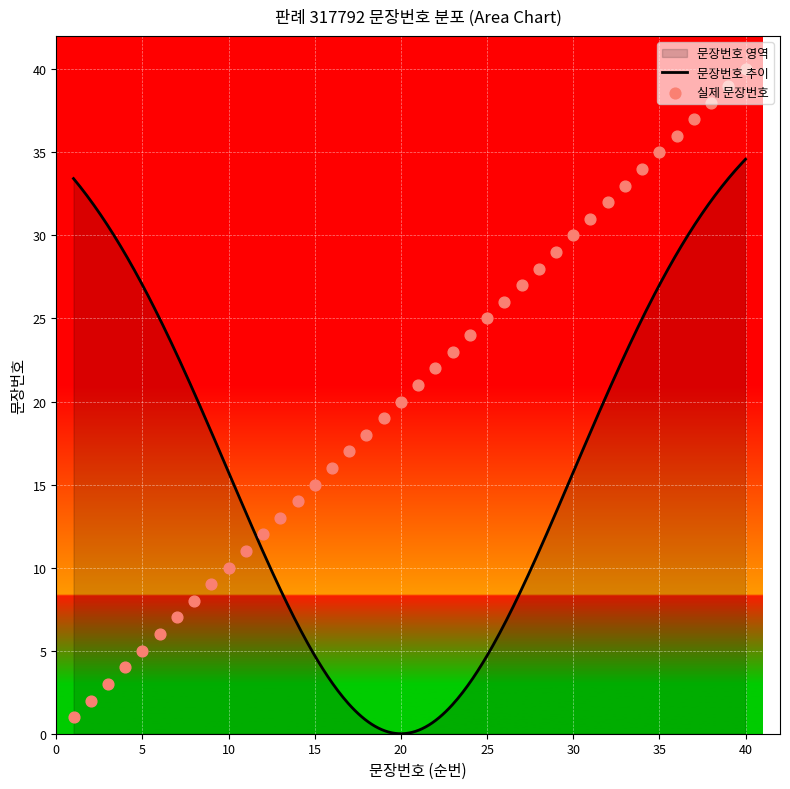

Approximately how many times larger is the value at 21 compared to 30?

0.7